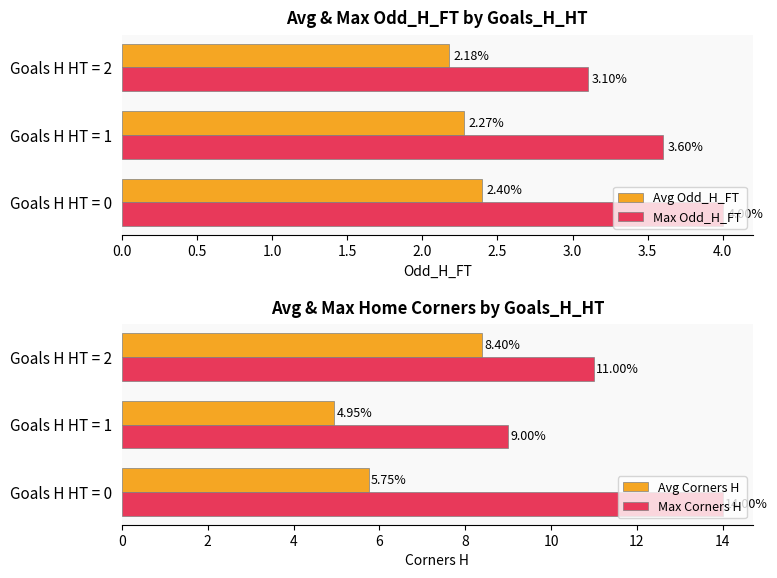

Count the number of data series in this chart.

4